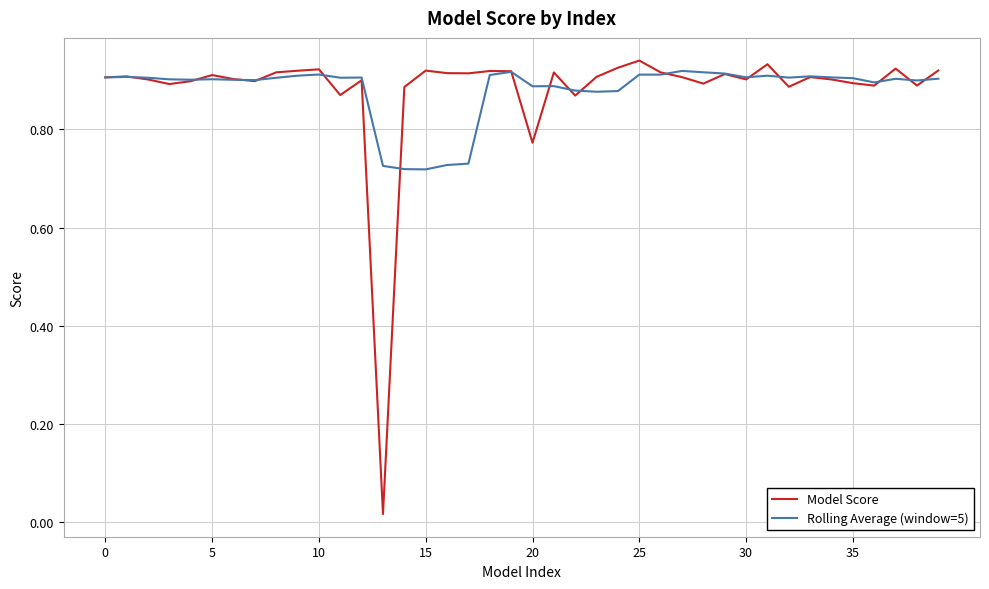

Which series has the largest range (max minus min)?

Model Score